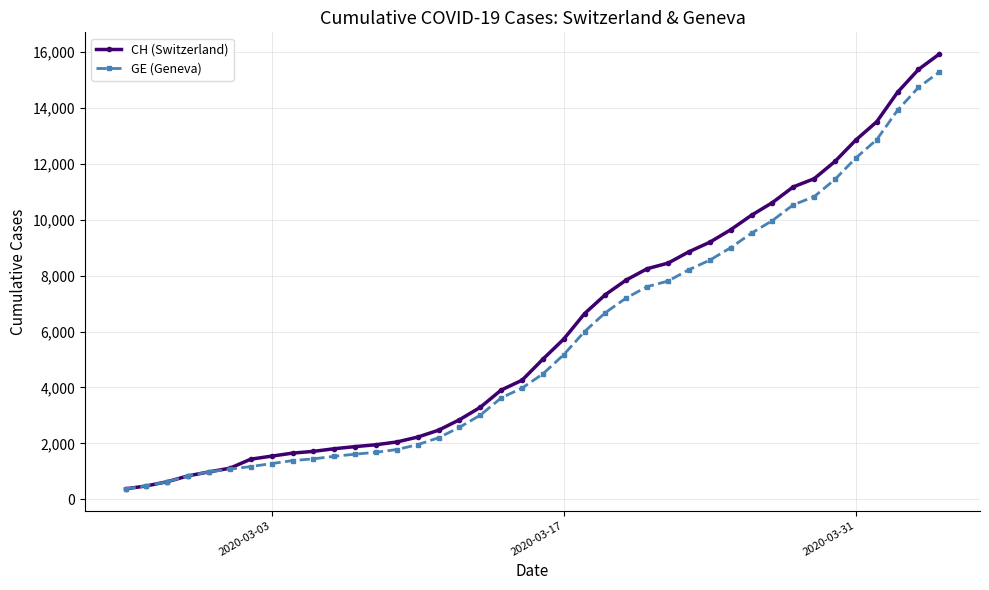

What is the maximum value for CH (Switzerland)?

15926